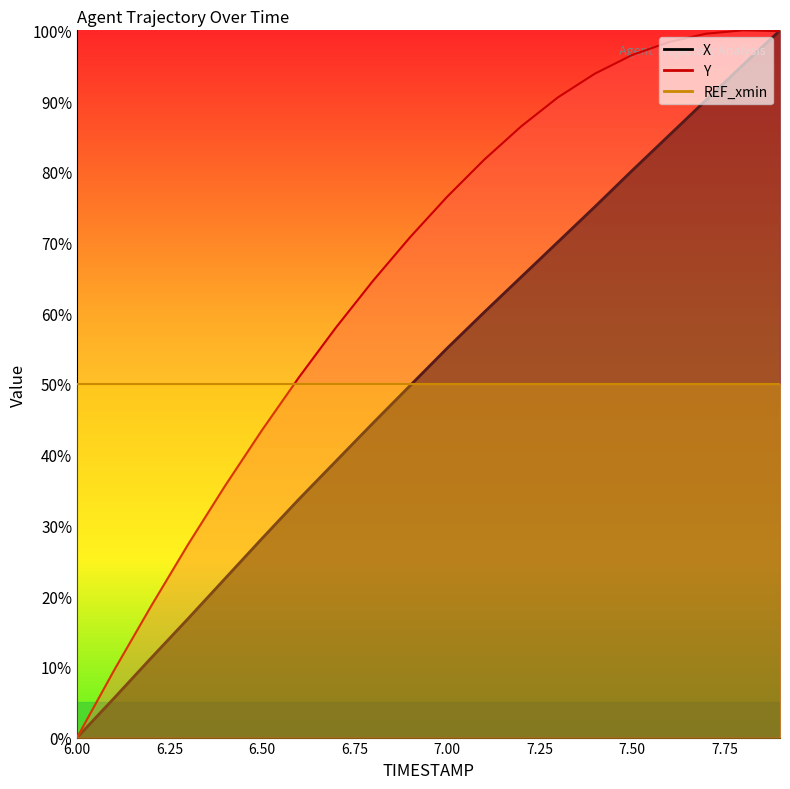

Count the number of categories in the chart.

20